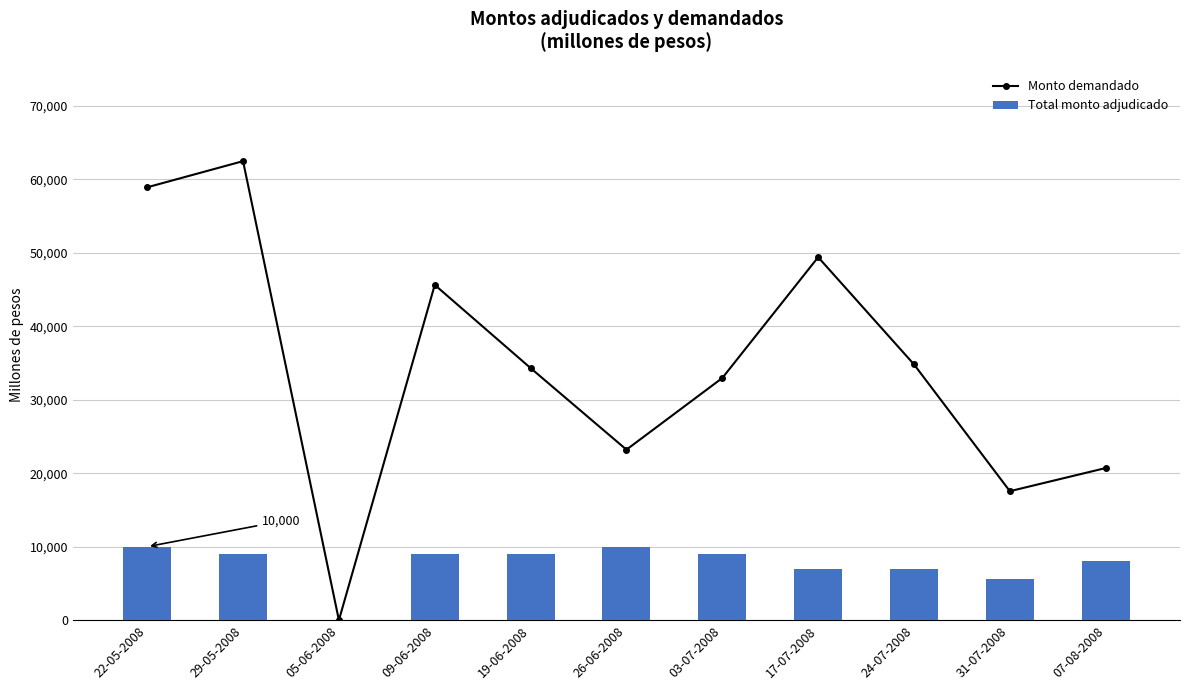

How many series are shown in this chart?

2